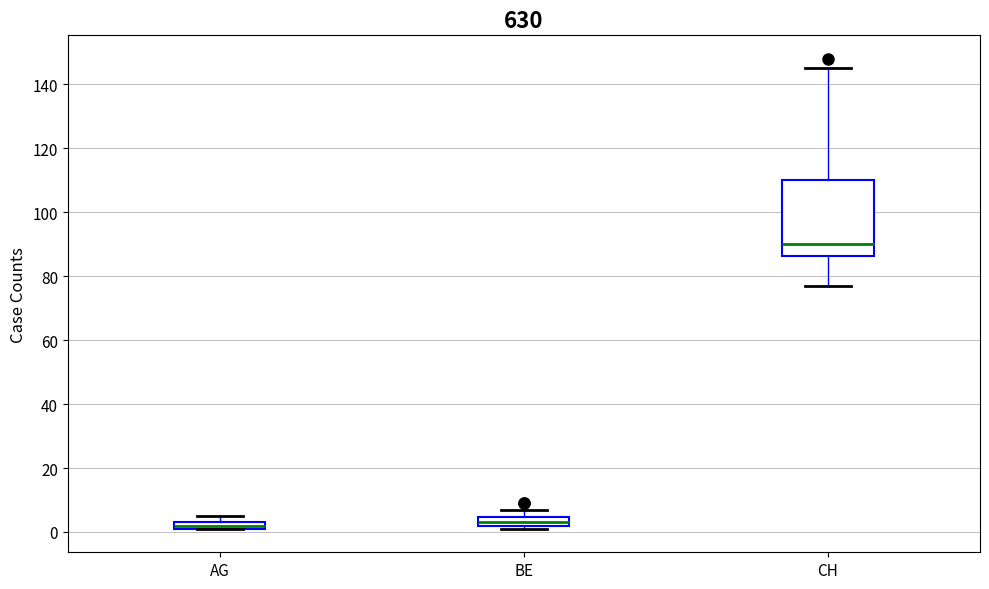

Comparing the boxes themselves (not the whiskers), which one is the tallest?

CH